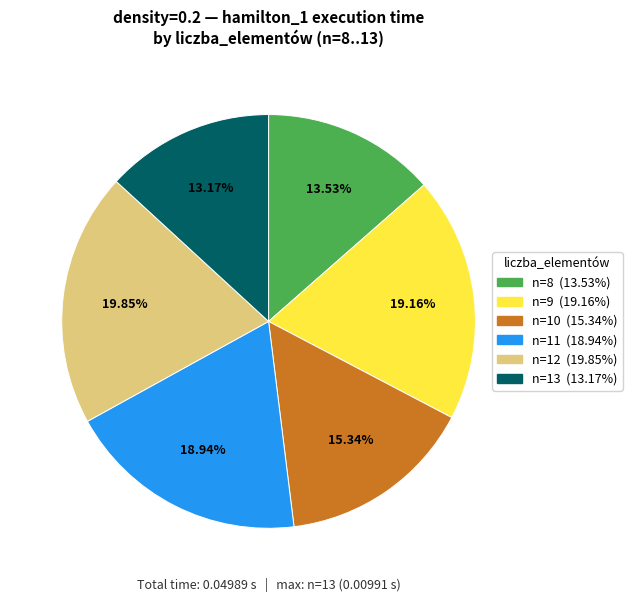

Is there any slice that represents more than half of the pie?

No